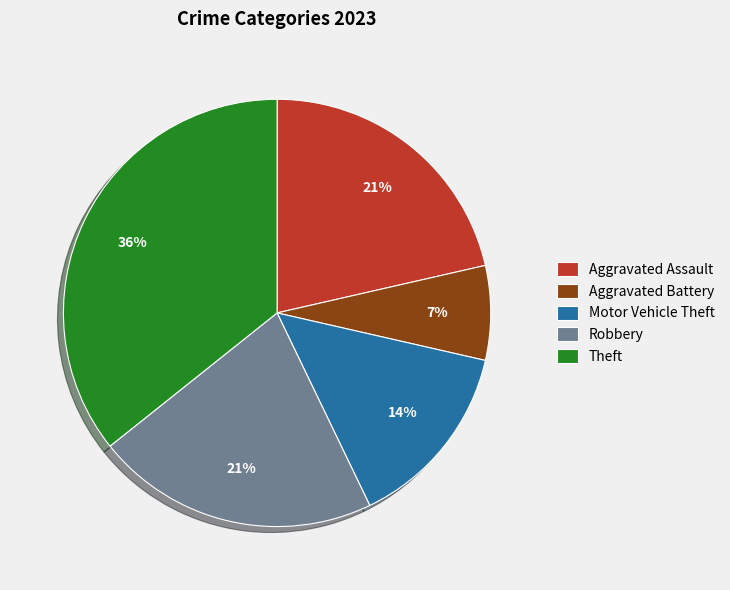

What percentage is the Aggravated Assault slice, to the nearest percent?

21%